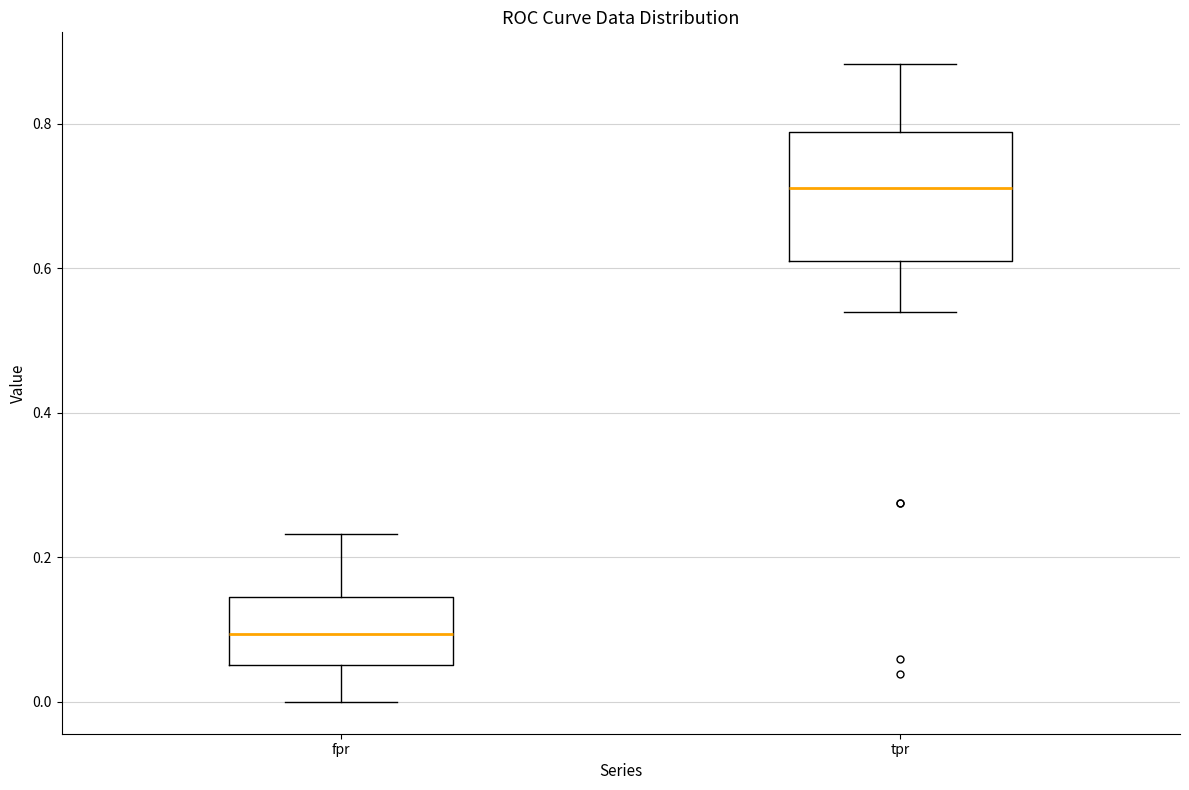

Which box has the lowest median line?

fpr